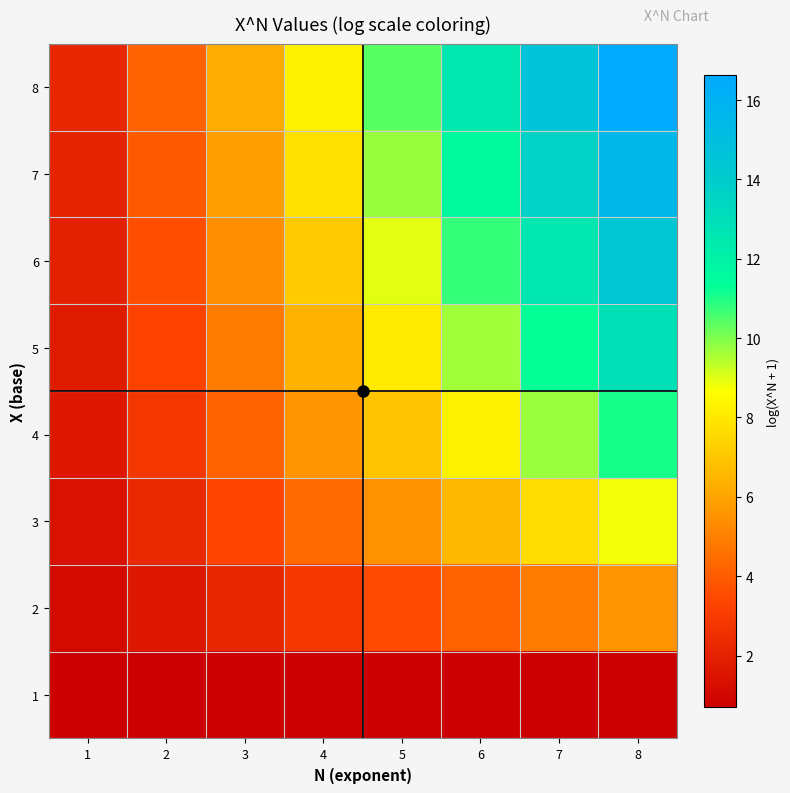

Count the number of categories in the chart.

8